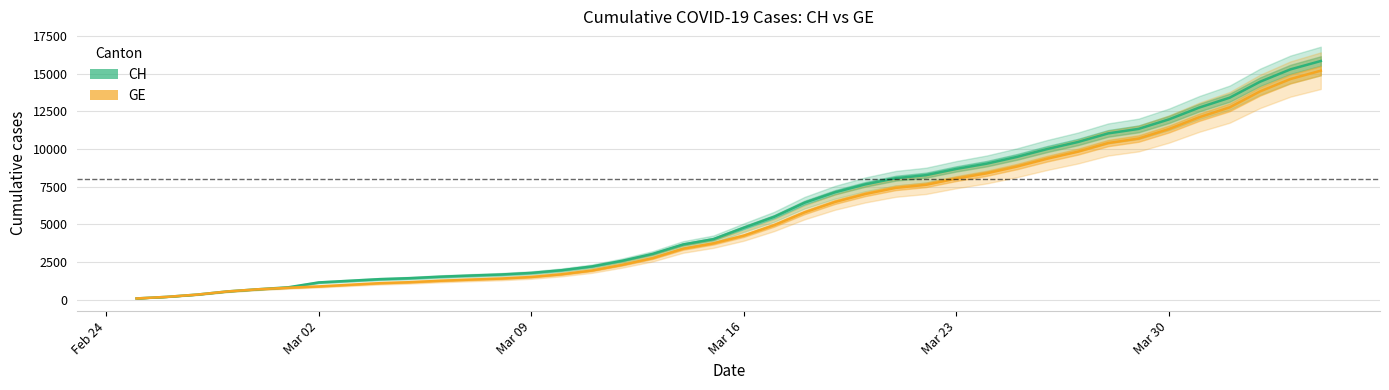

Which series has the largest total across all categories?

CH